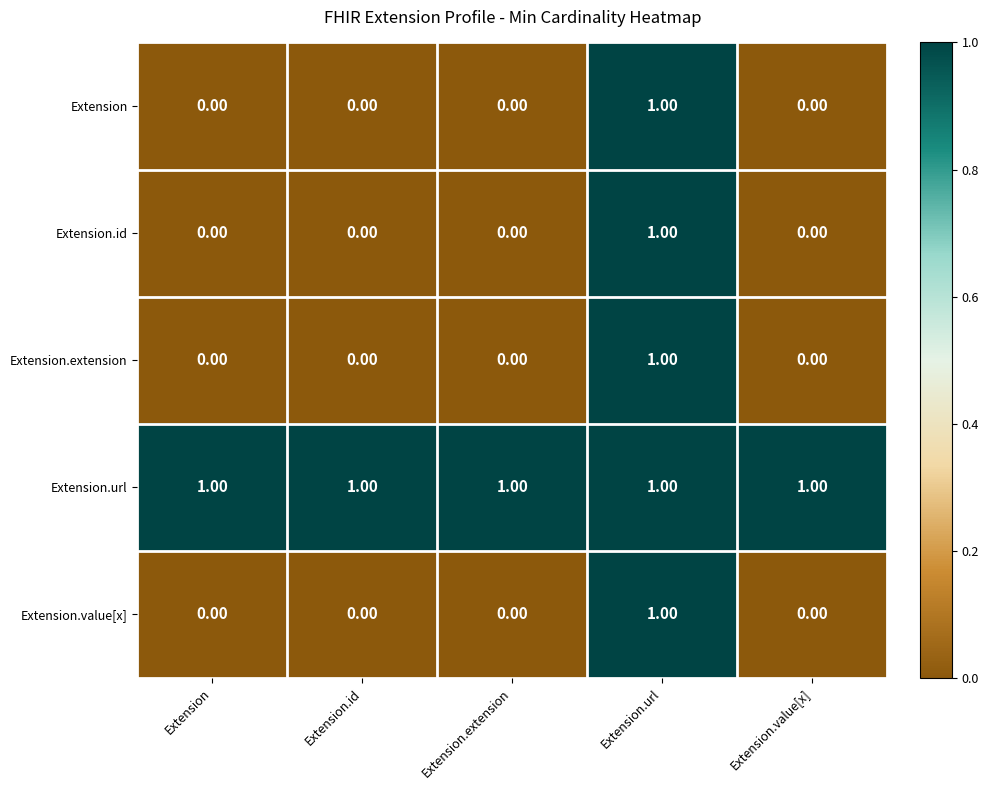

At how many categories does at least one series exceed 0?

5